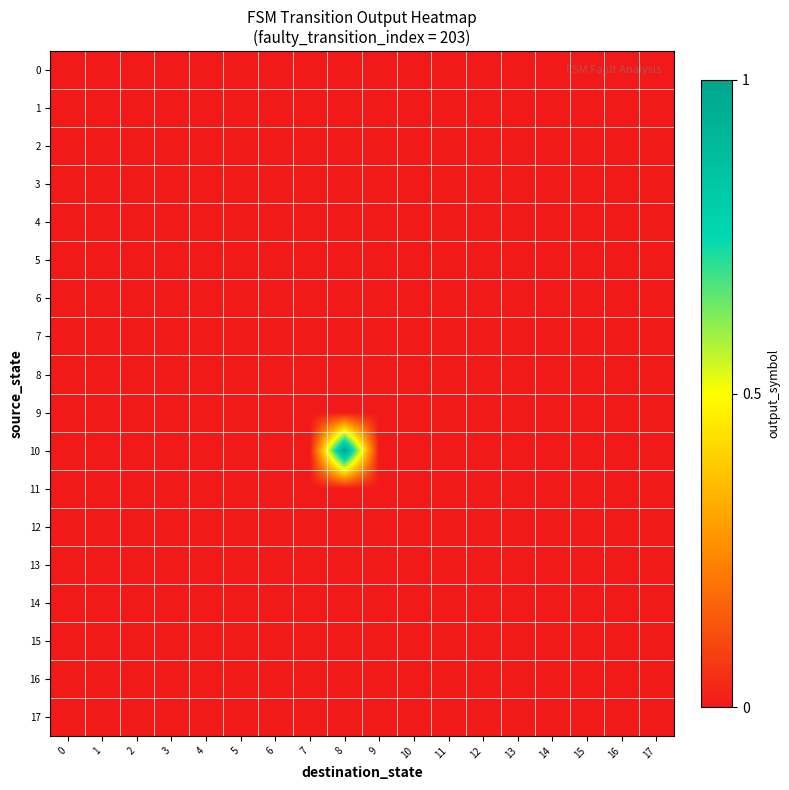

Which has a higher value, 8 or 10?

8